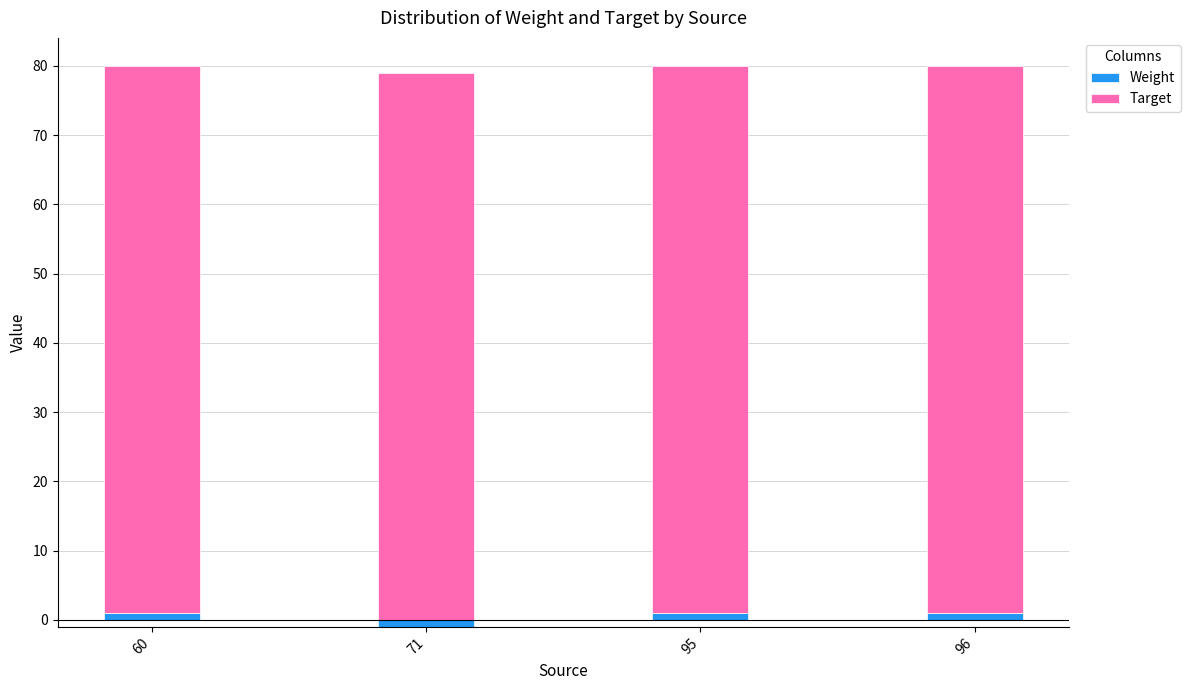

Rank the series by their maximum value, from lowest to highest.

Weight, Target